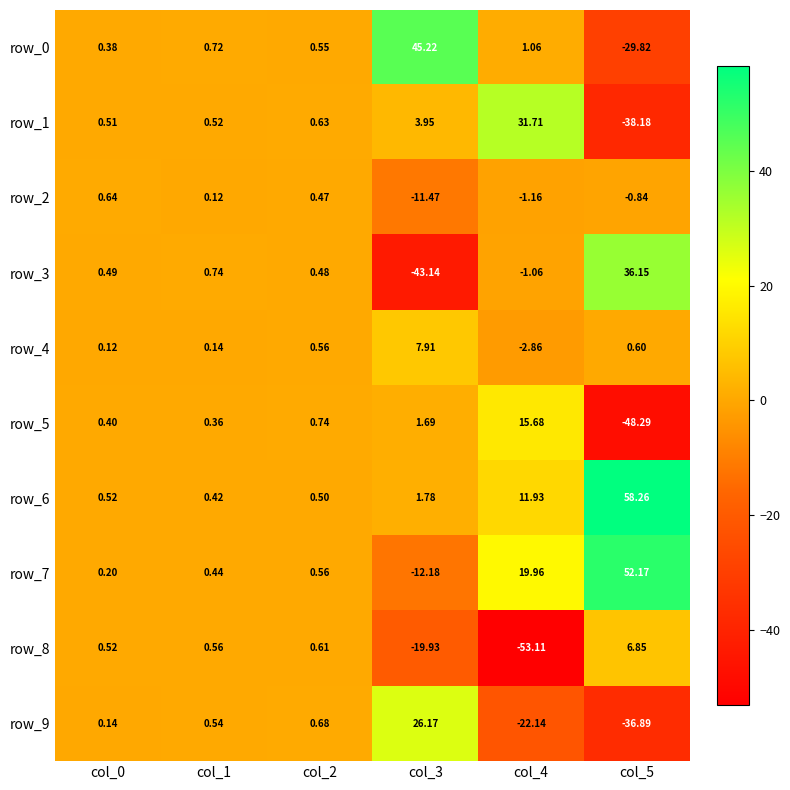

Where is row_7 nearest to the value 19?

col_4